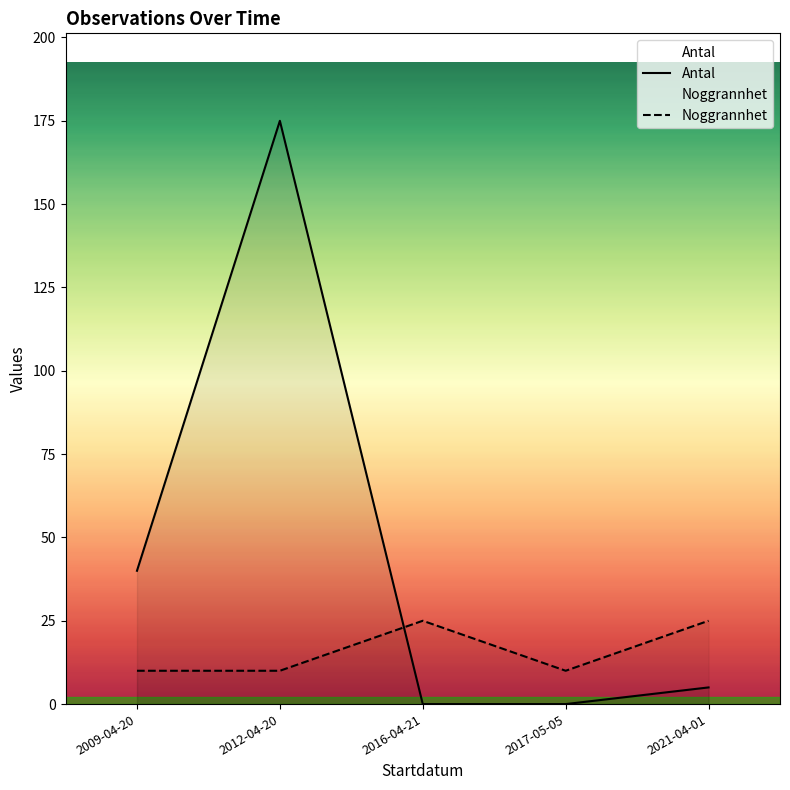

What is the total value across all series at 2009-04-20?

50